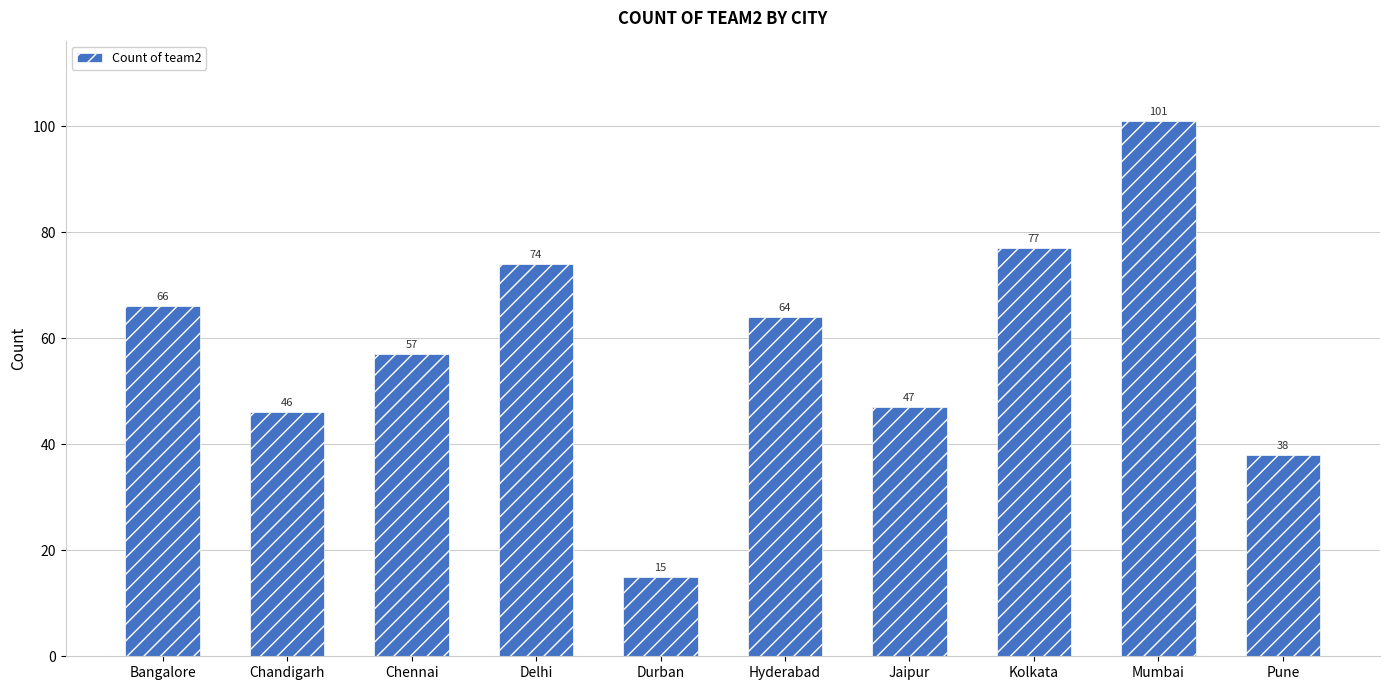

What is the smallest value displayed?

15